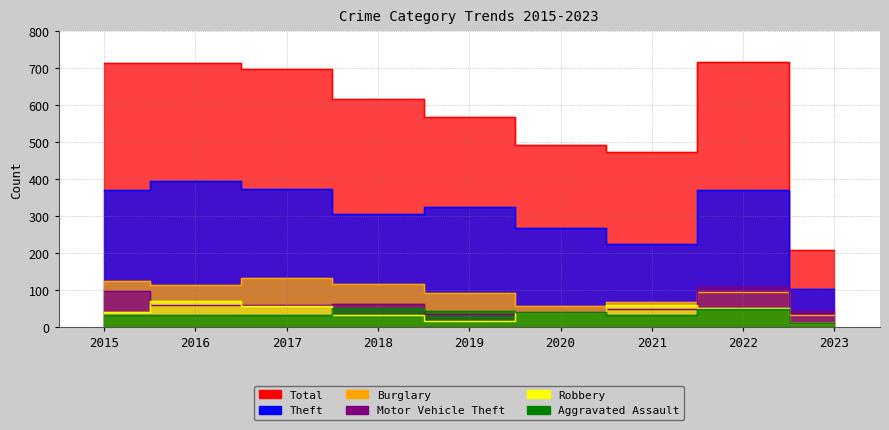

Is the value of Theft at 2015 greater than the value of Robbery at 2017?

Yes